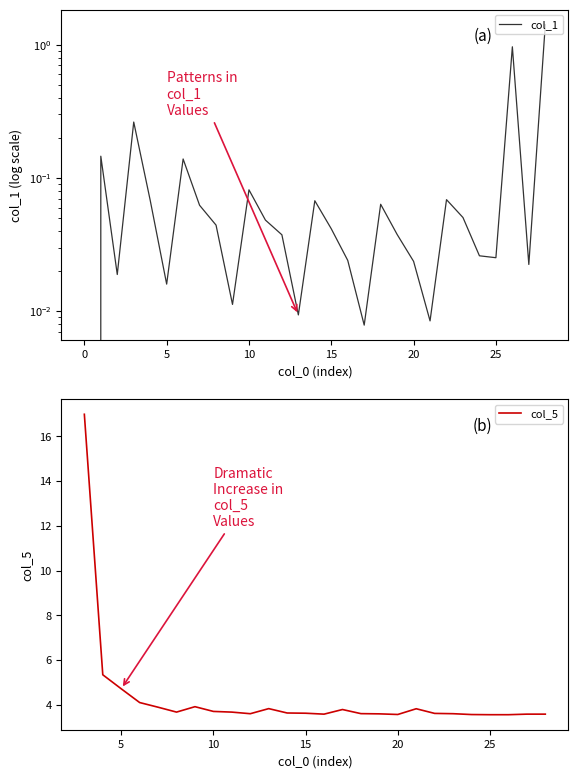

Which has a higher value, 9 or 8?

8